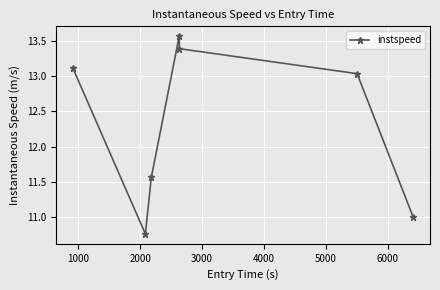

What is the sum of all values?

86.4